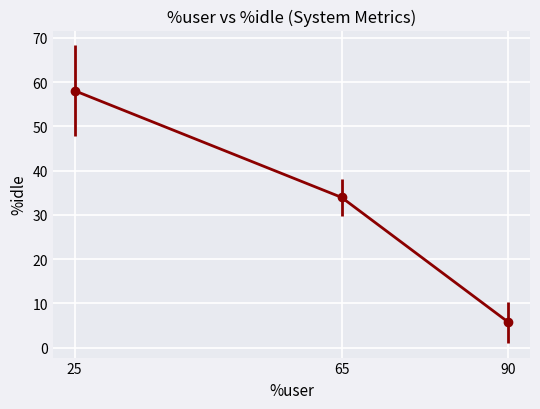

What is the difference between the maximum and minimum values?

52.3